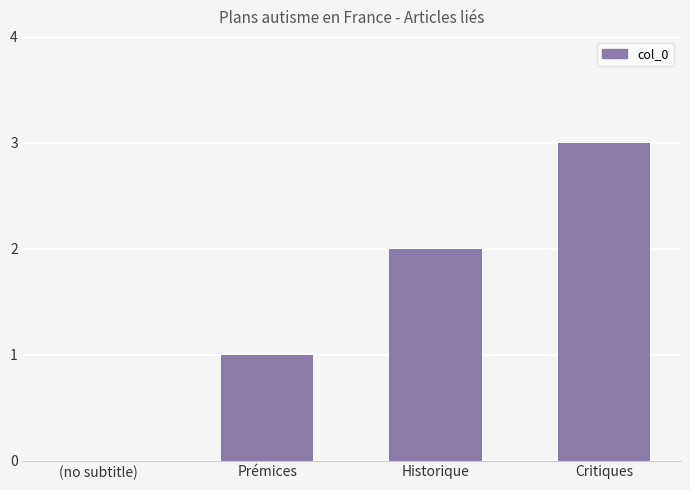

What is the sum of the values at (no subtitle) and Critiques?

3